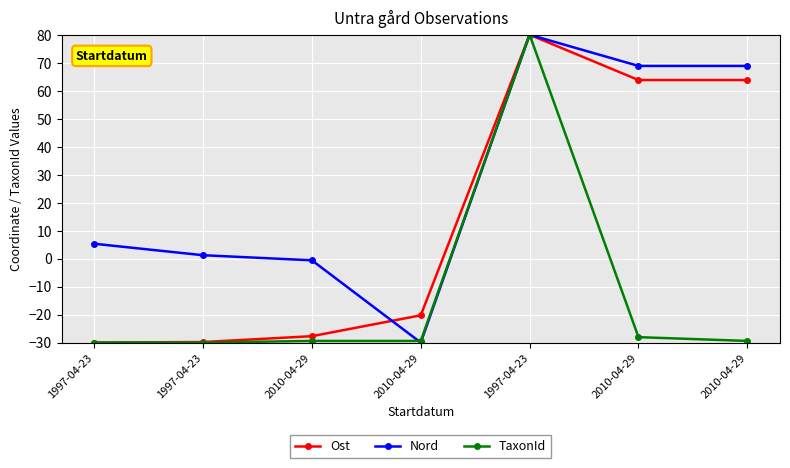

Is this an area chart (filled region under the line)?

No